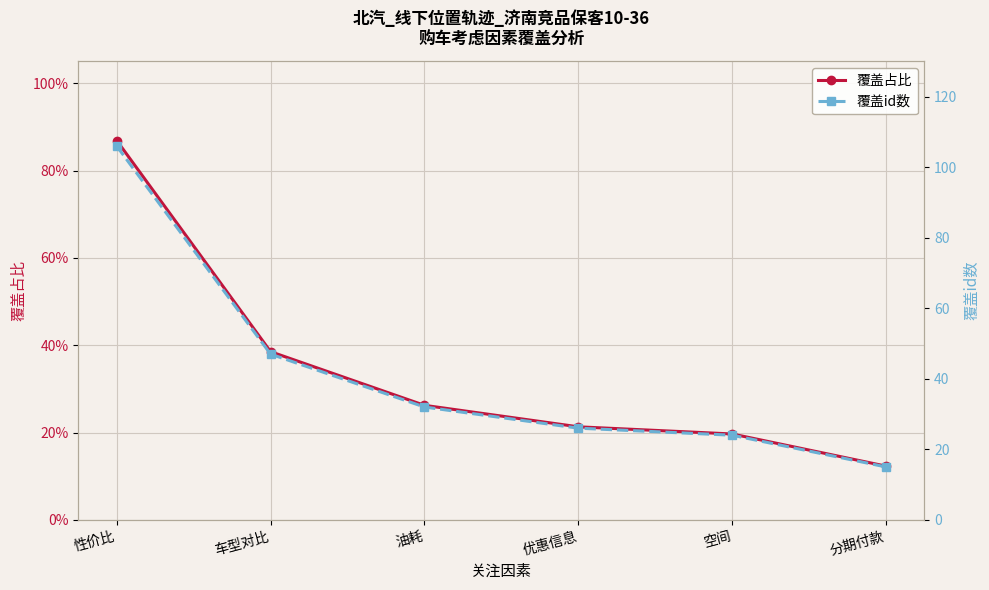

At how many categories does at least one series exceed 1?

6